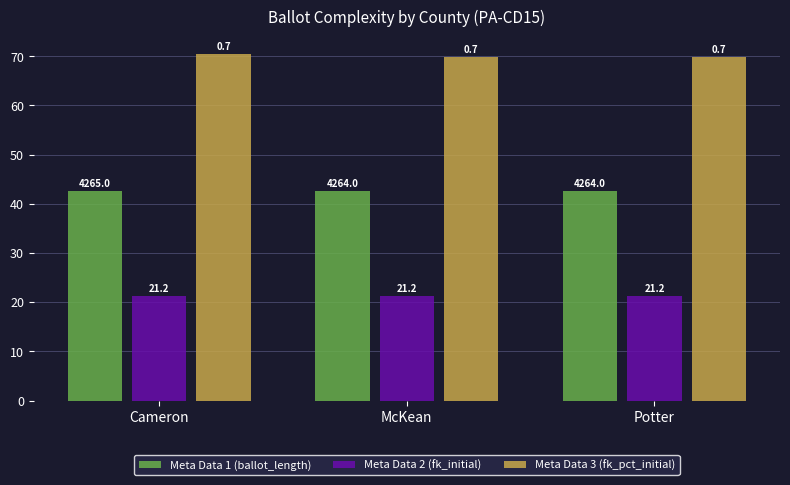

What is the label of the 2nd bar from the right?

McKean